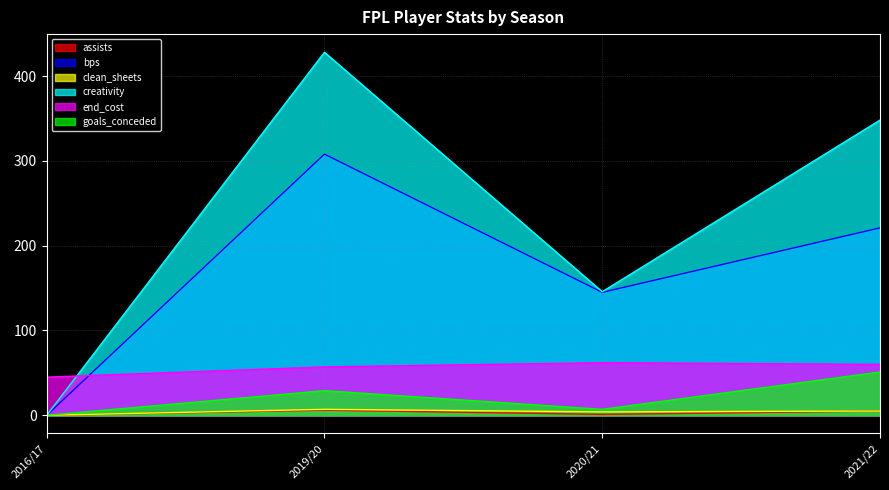

How many interior local peaks does the clean_sheets series have?

1